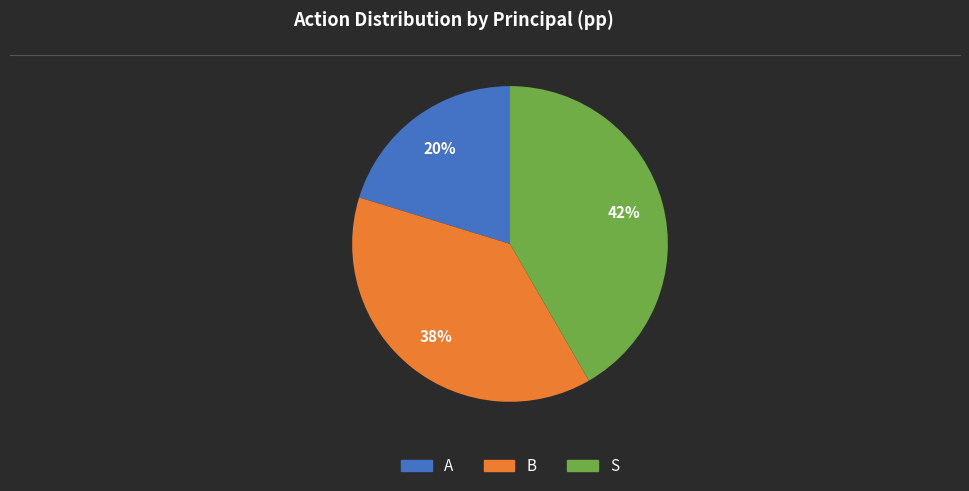

Does A represent more than half of the total?

No